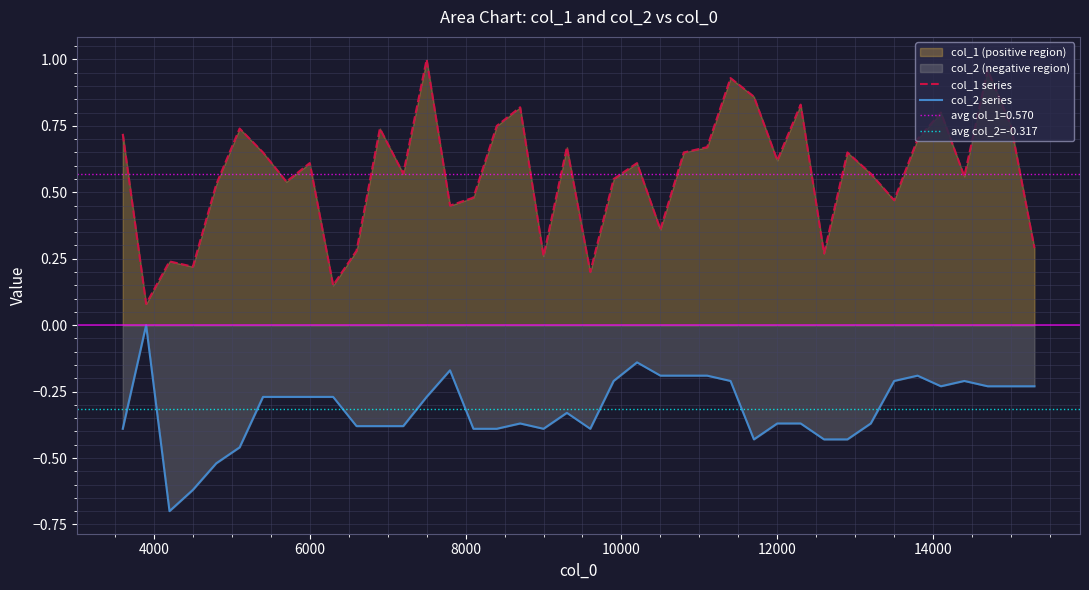

What is the difference between the second highest and second lowest values in the col_1 series?

0.8